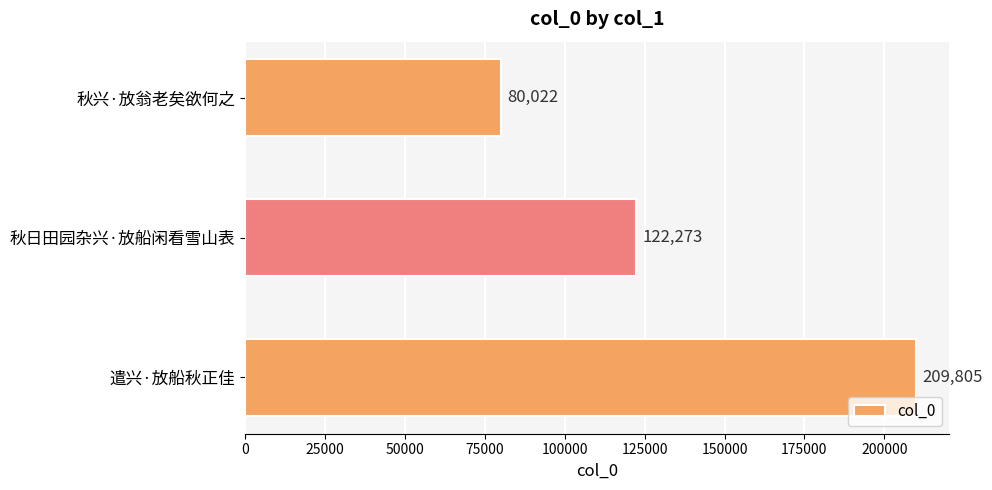

How many bars are there in total?

3